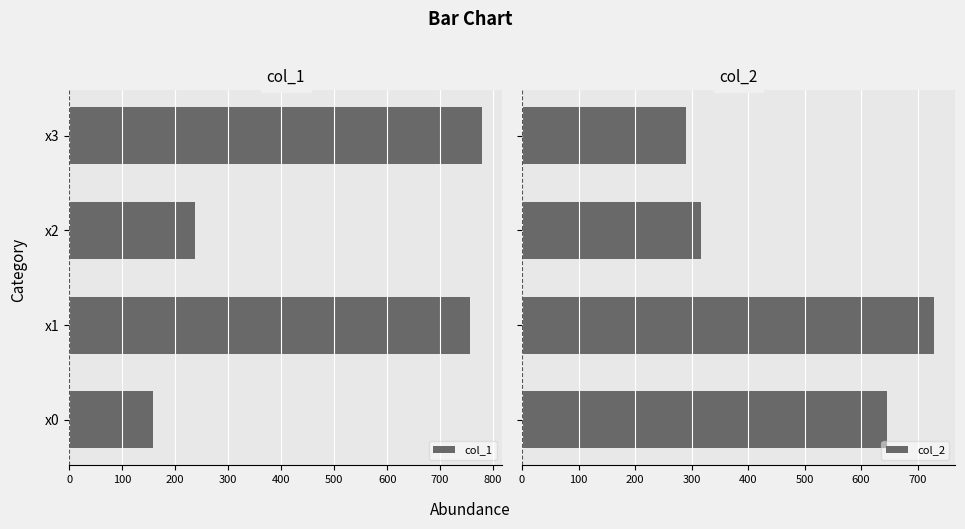

Rank the series by their average value, from highest to lowest.

col_2, col_1